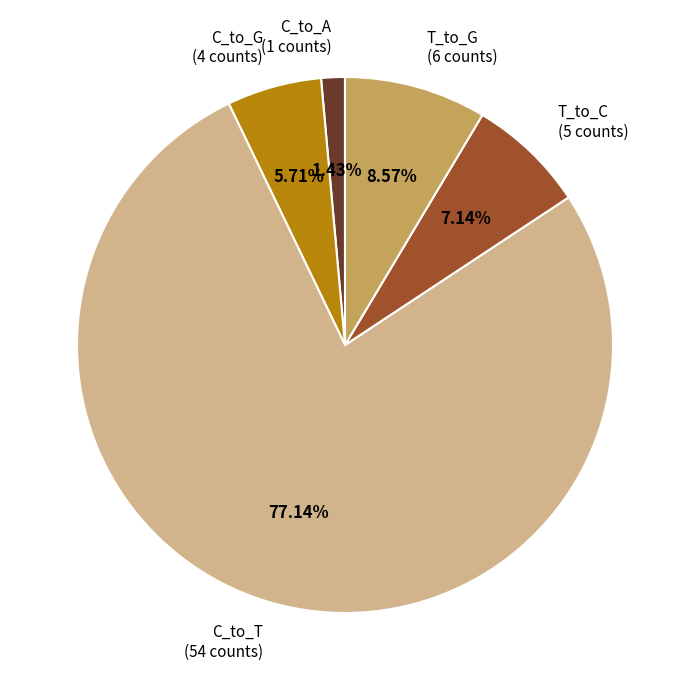

What percentage is NOT represented by T_to_G?

91.4%